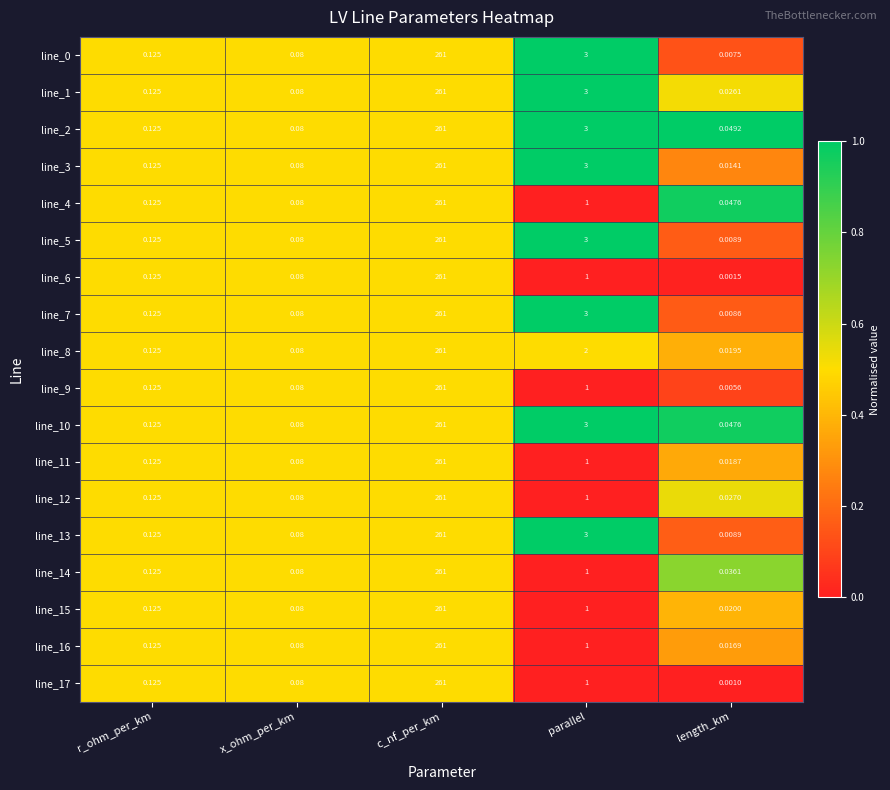

At which label is line_16 closest to 130?

parallel